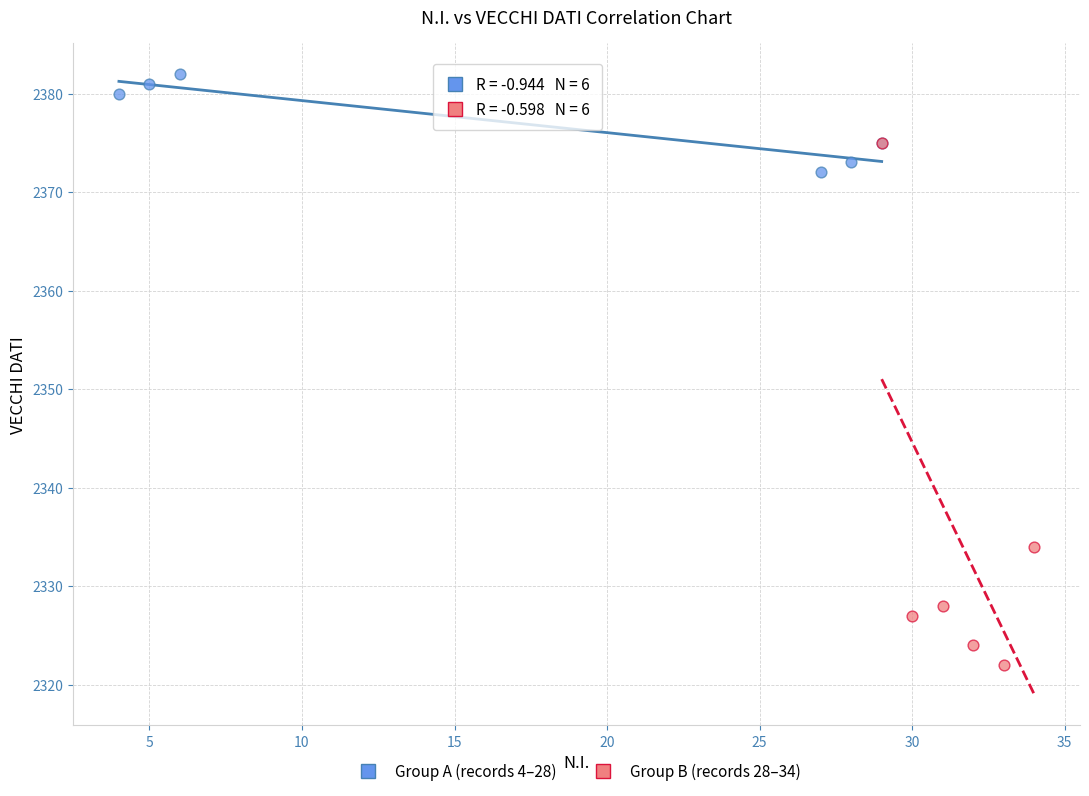

Which series reaches the minimum Y coordinate?

Group B (records 28–34)